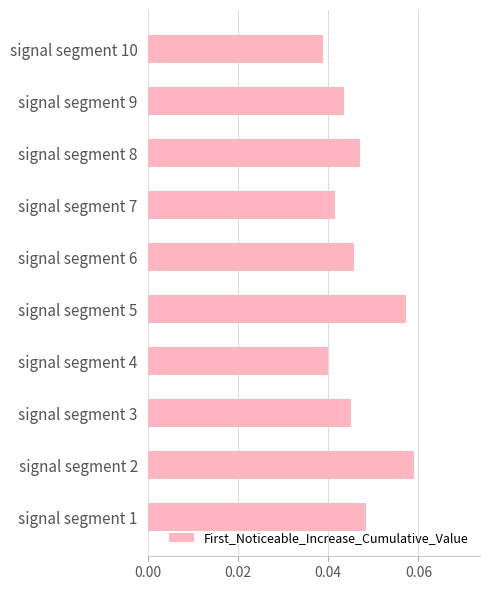

Between signal segment 6 and signal segment 8, which is larger?

signal segment 8